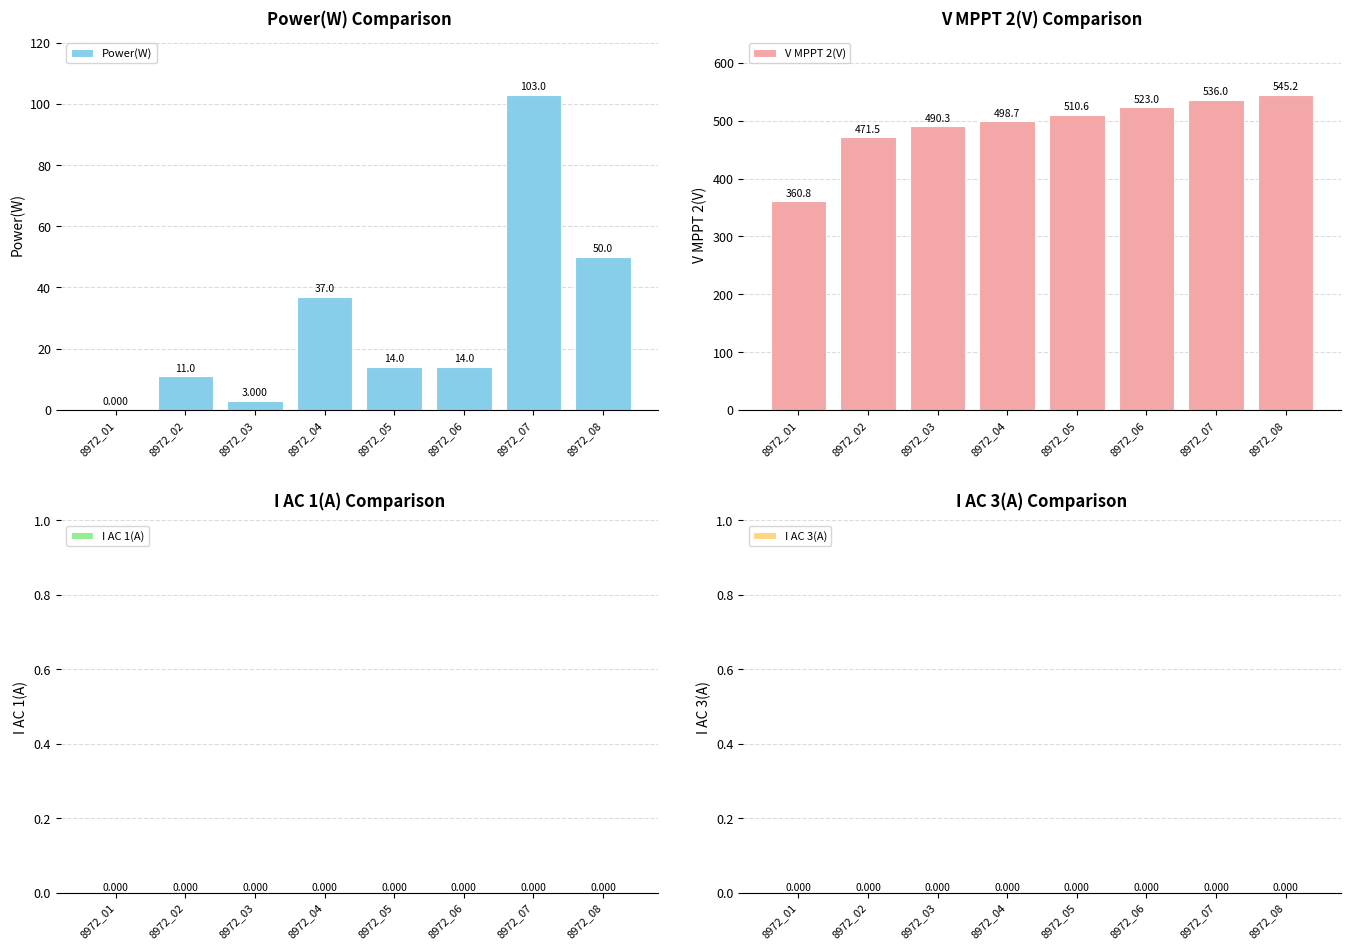

What is the difference between the V MPPT 2(V) values at 8972_03 and 8972_02?

18.8